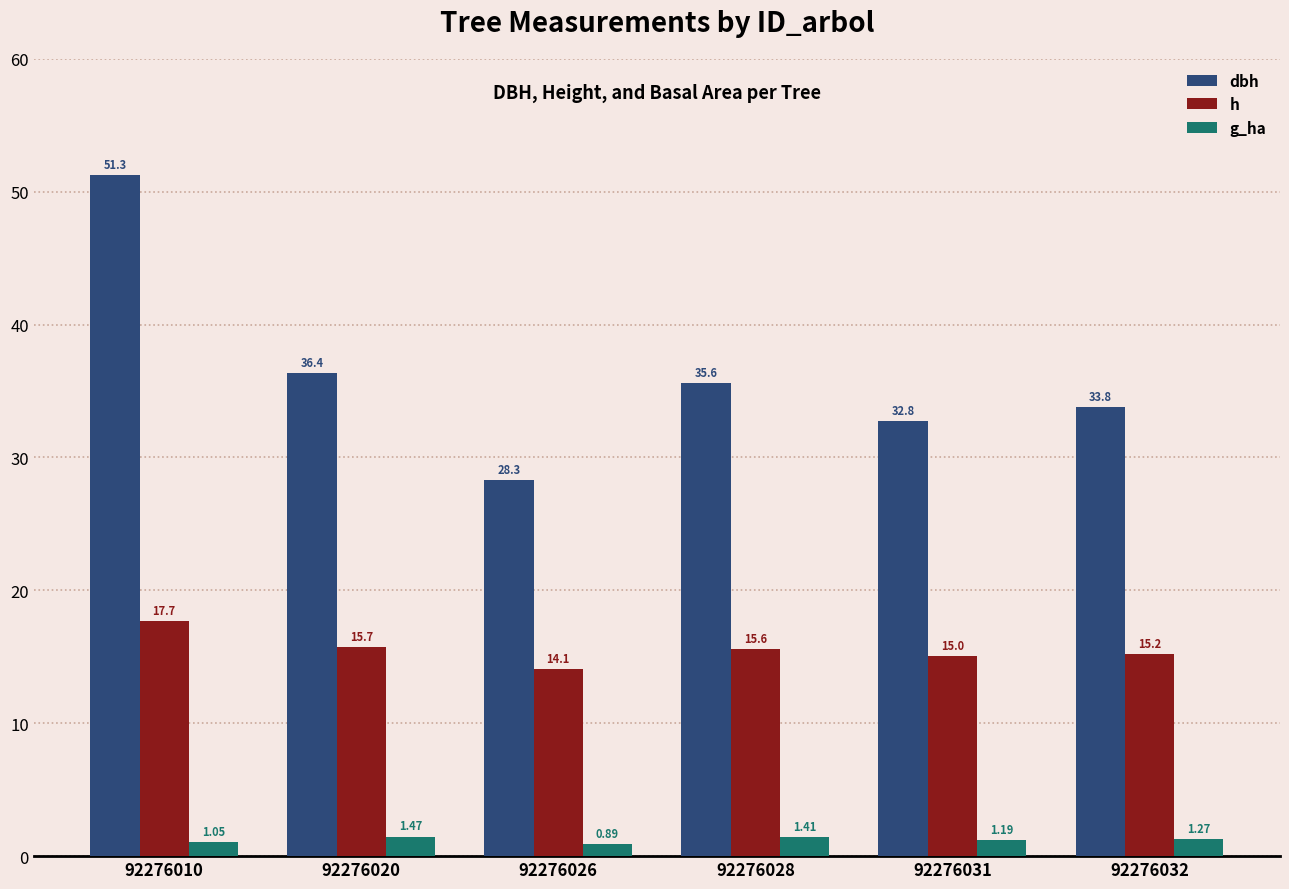

What is the difference between the maximum and minimum values in the g_ha series?

0.6